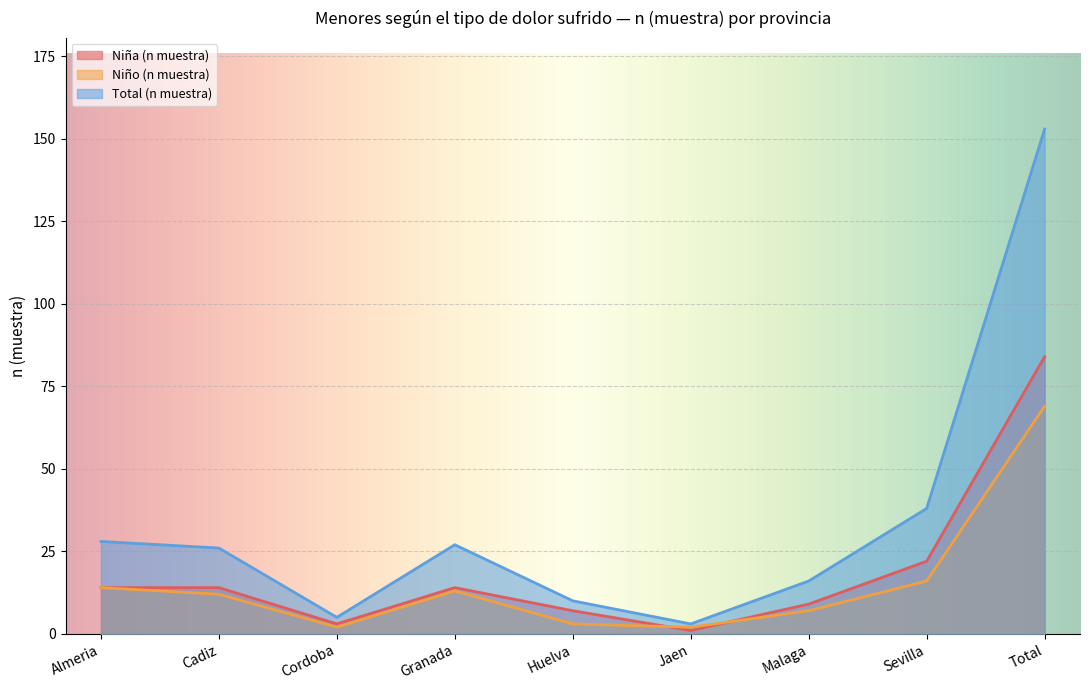

Which category has the highest value across all series?

Total